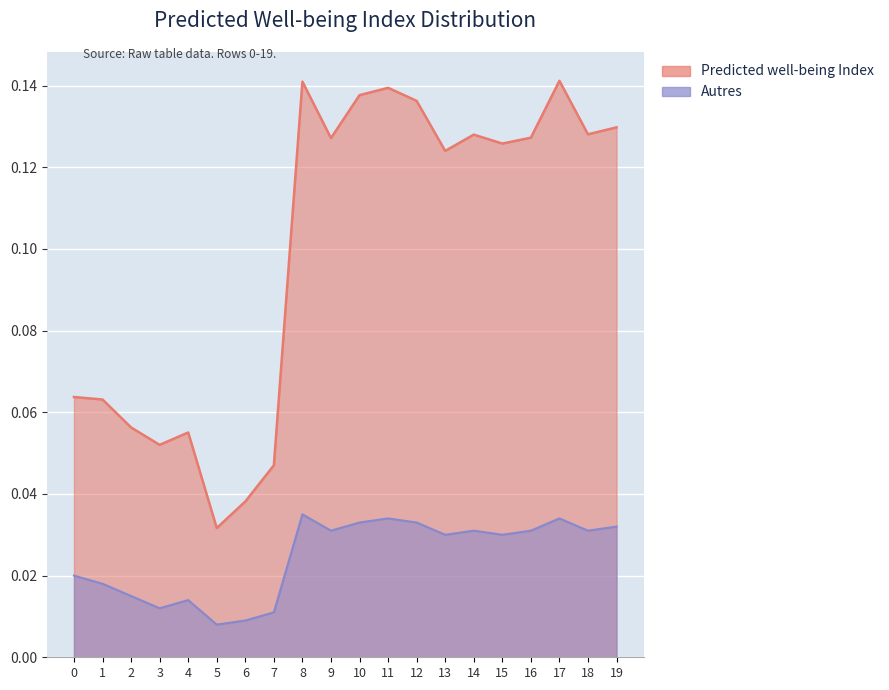

True or false: Autres and Predicted well-being Index cross at least once.

False